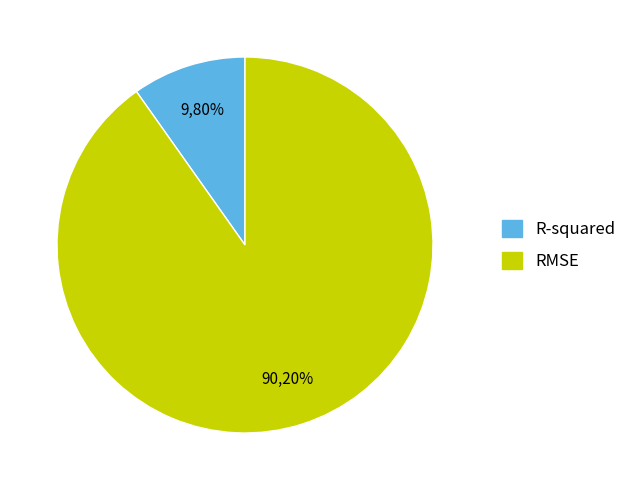

Count the number of slices in the pie.

2